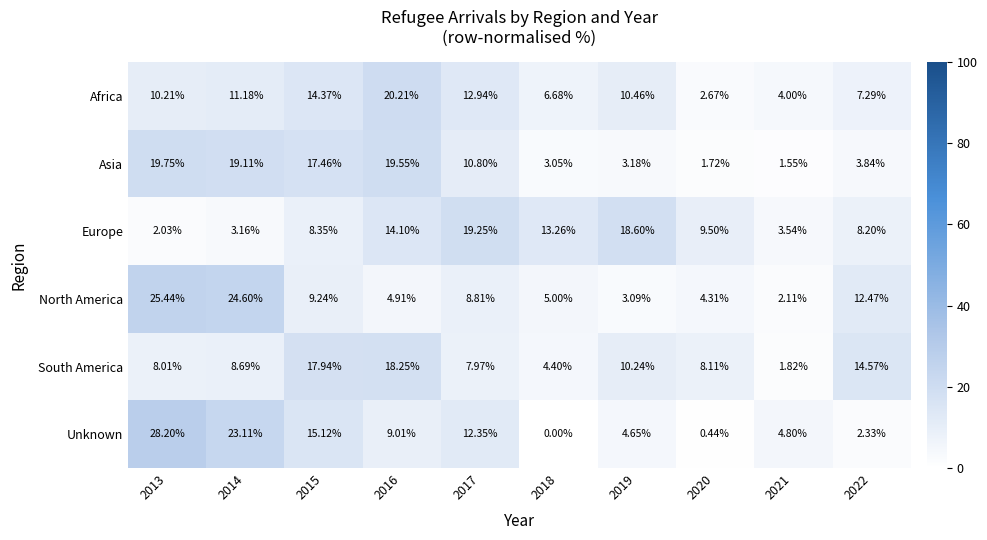

List the series in order of their peak value, lowest first.

South America, Europe, Asia, Africa, North America, Unknown